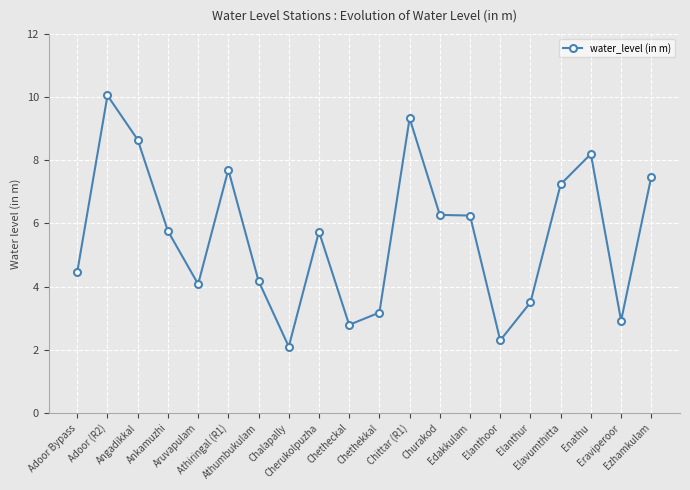

How many data points are less than 5?

9